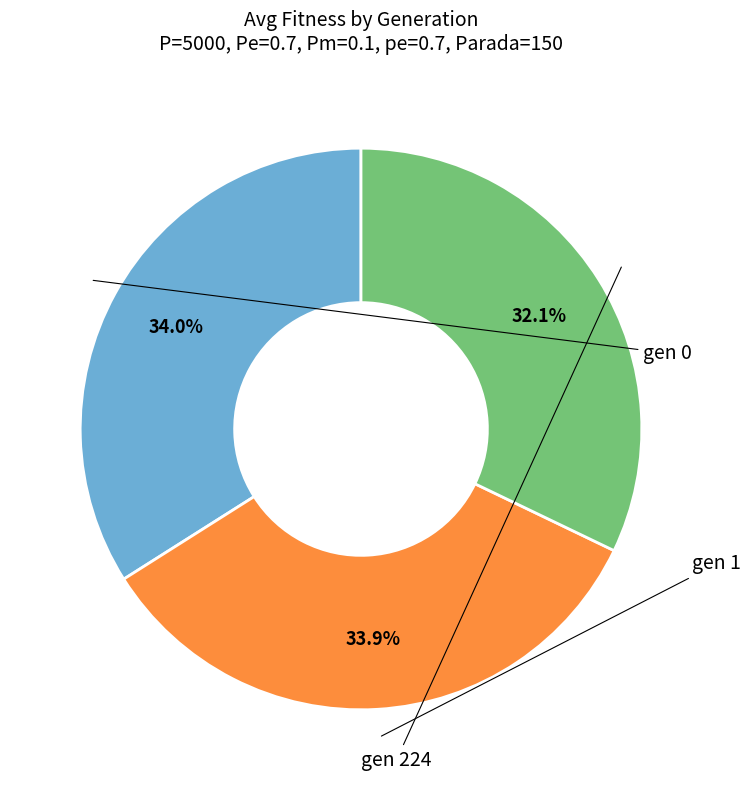

Does any single category account for the majority?

No